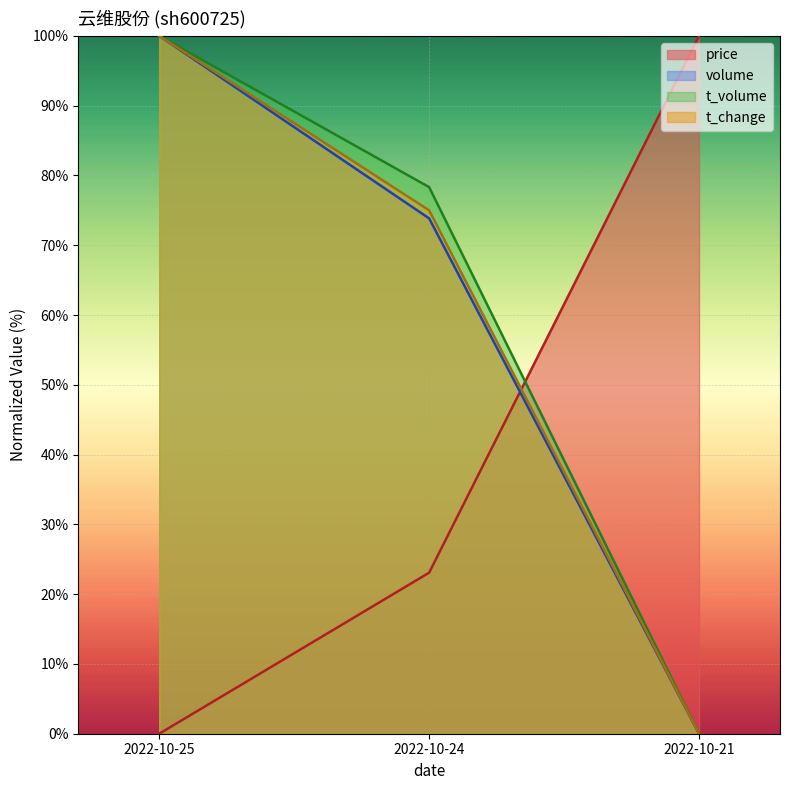

What is the highest value of the volume series?

100.0